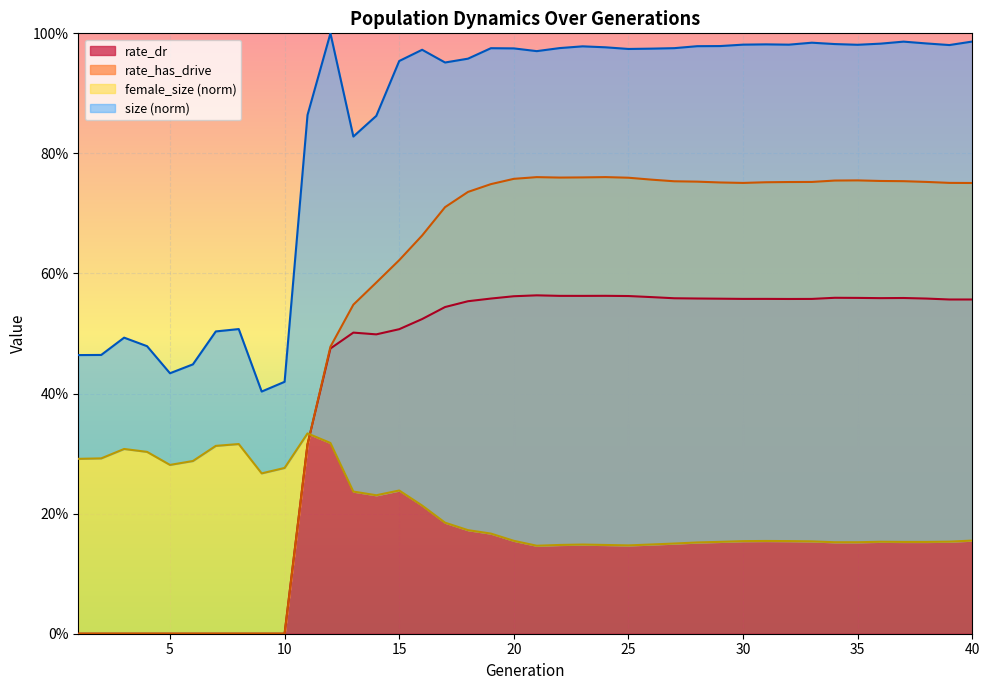

How many values in rate_dr are above zero?

30